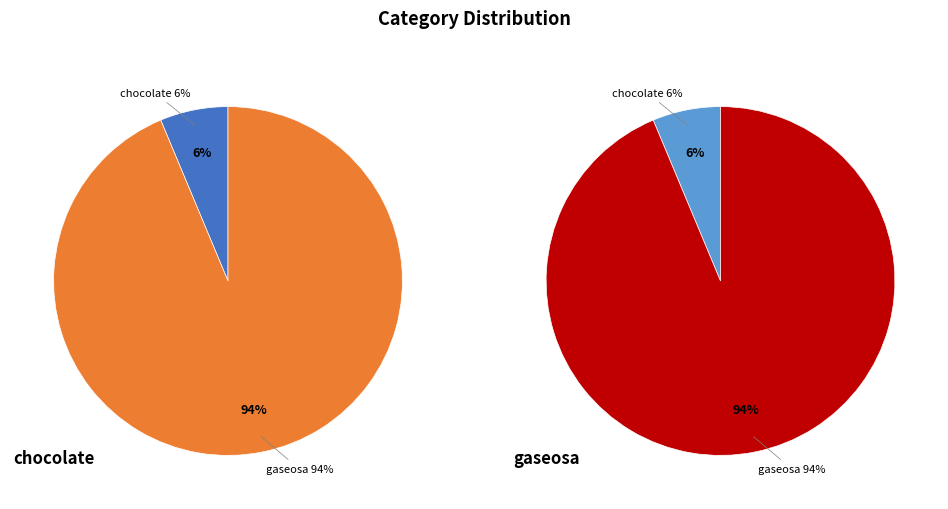

How many slices are in this pie chart?

2